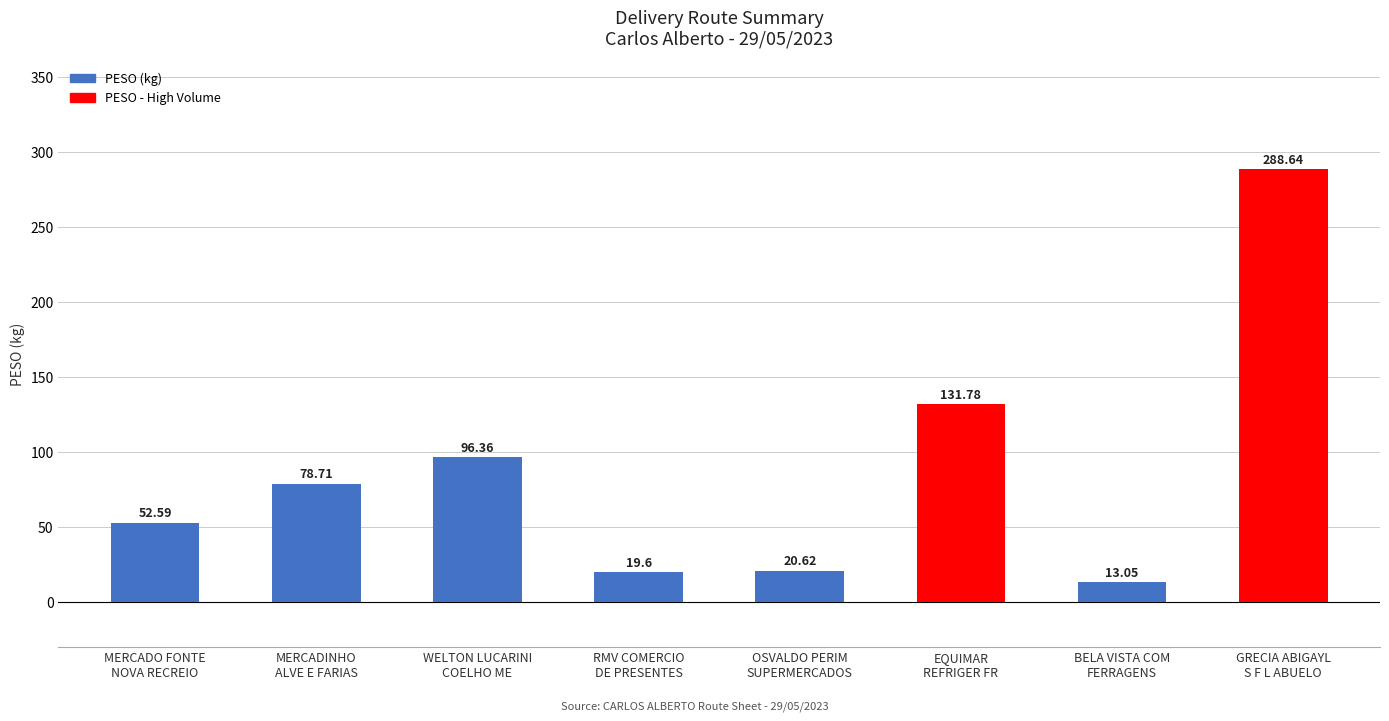

Where does the data first go above 78?

MERCADINHO
ALVE E FARIAS